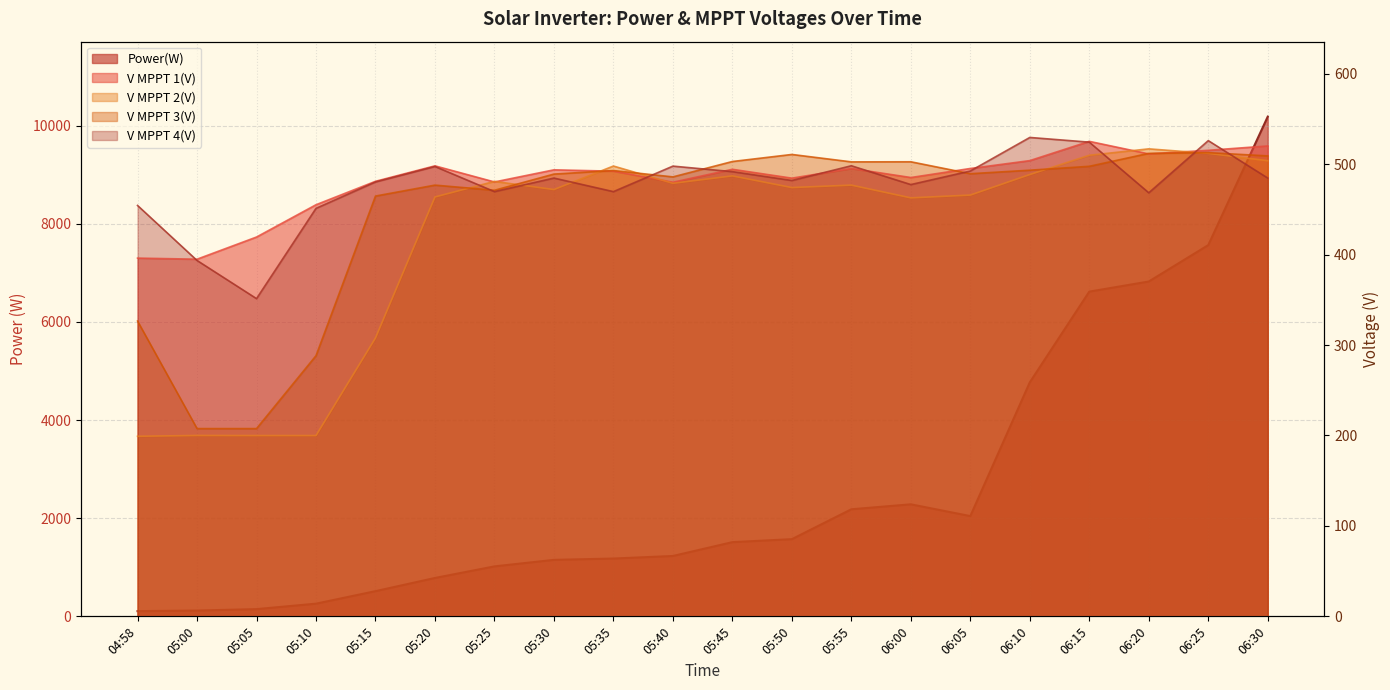

What is the difference between the maximum and minimum values in the V MPPT 4(V) series?

178.2